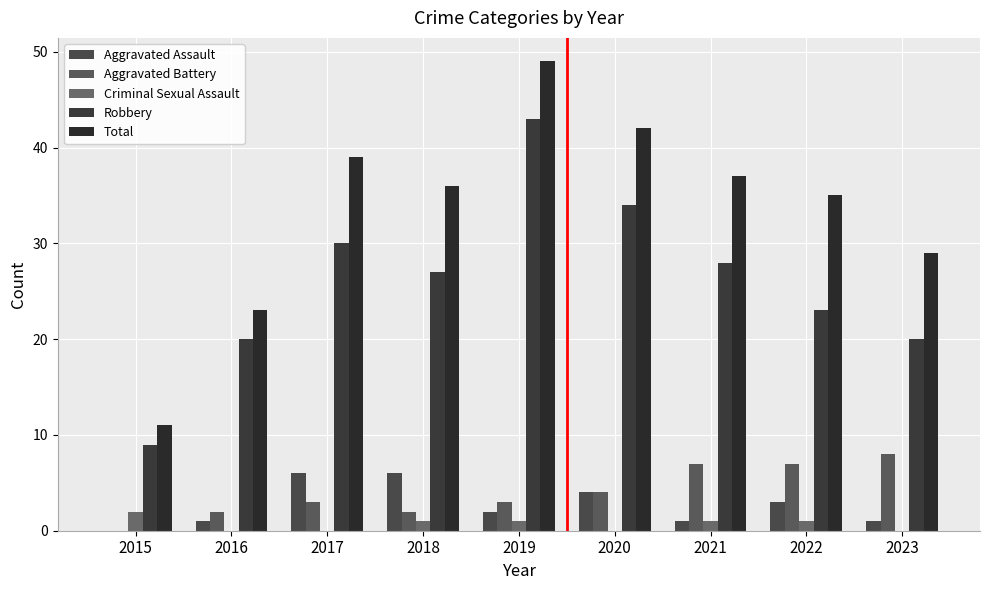

How many groups of bars are there?

9